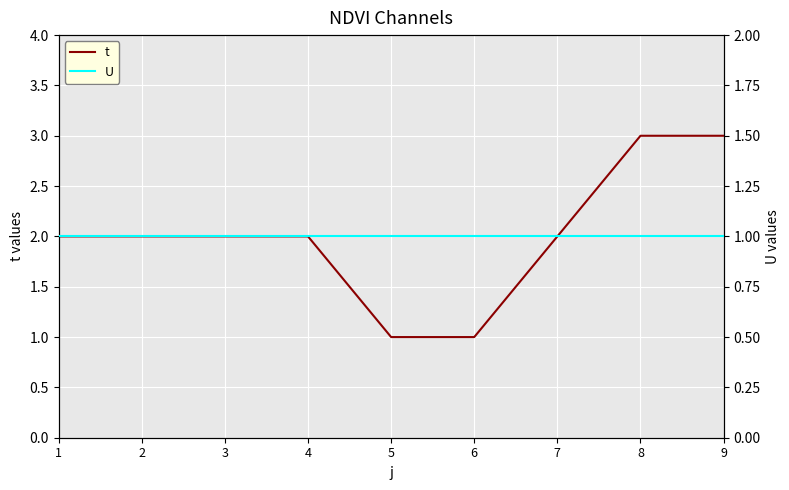

True or false: U and t intersect in this chart.

False